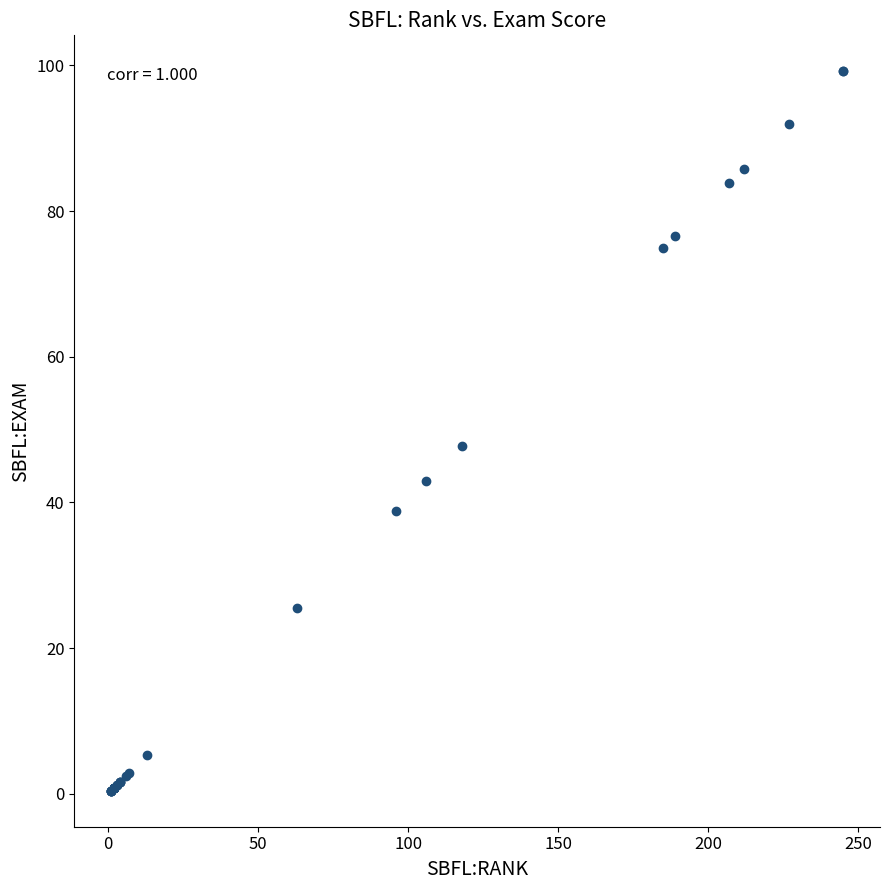

What Y value in the scatter plot is closest to 49?

47.8